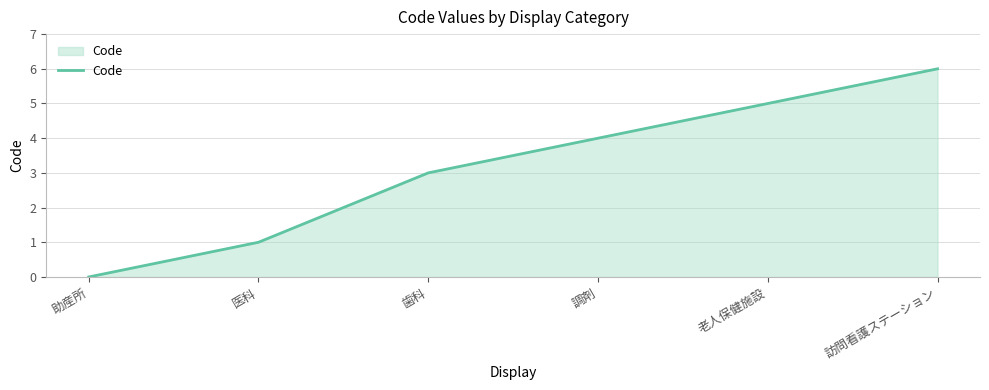

What is the greatest value displayed?

6